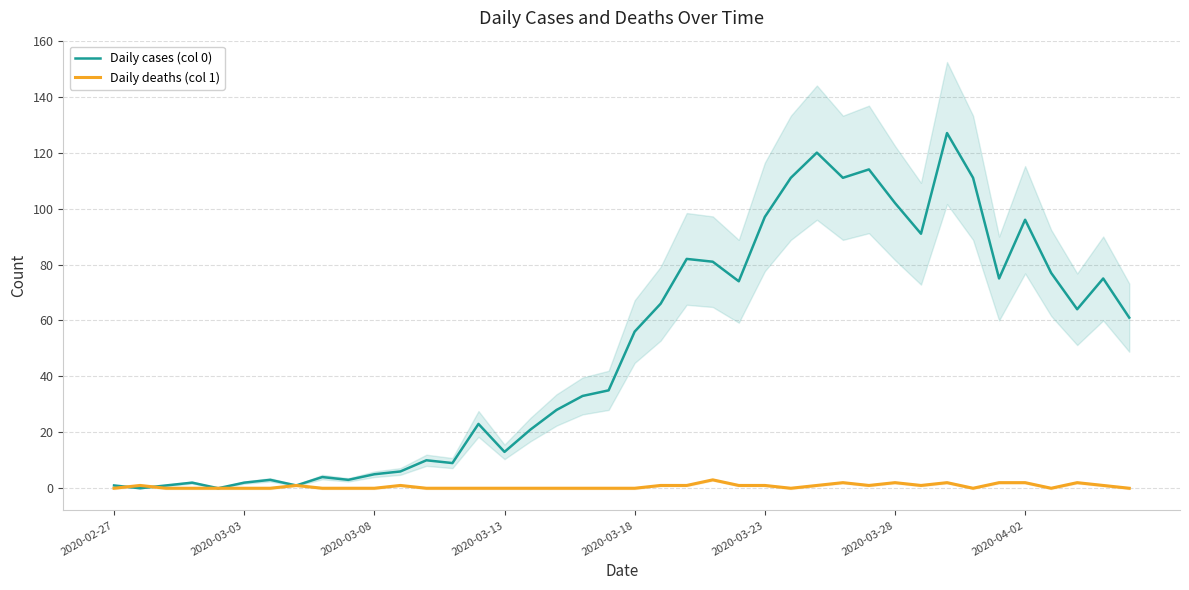

At how many categories does at least one series exceed 85?

10